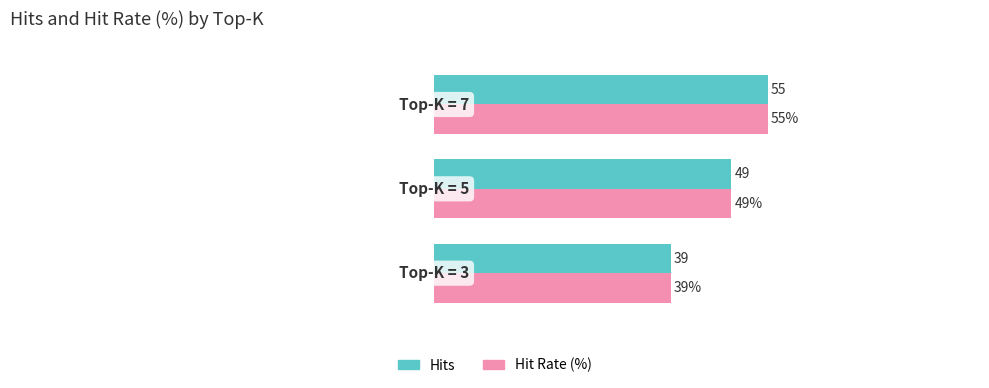

List the labels in order of Hits value, largest first.

2.0, 1.0, 0.0